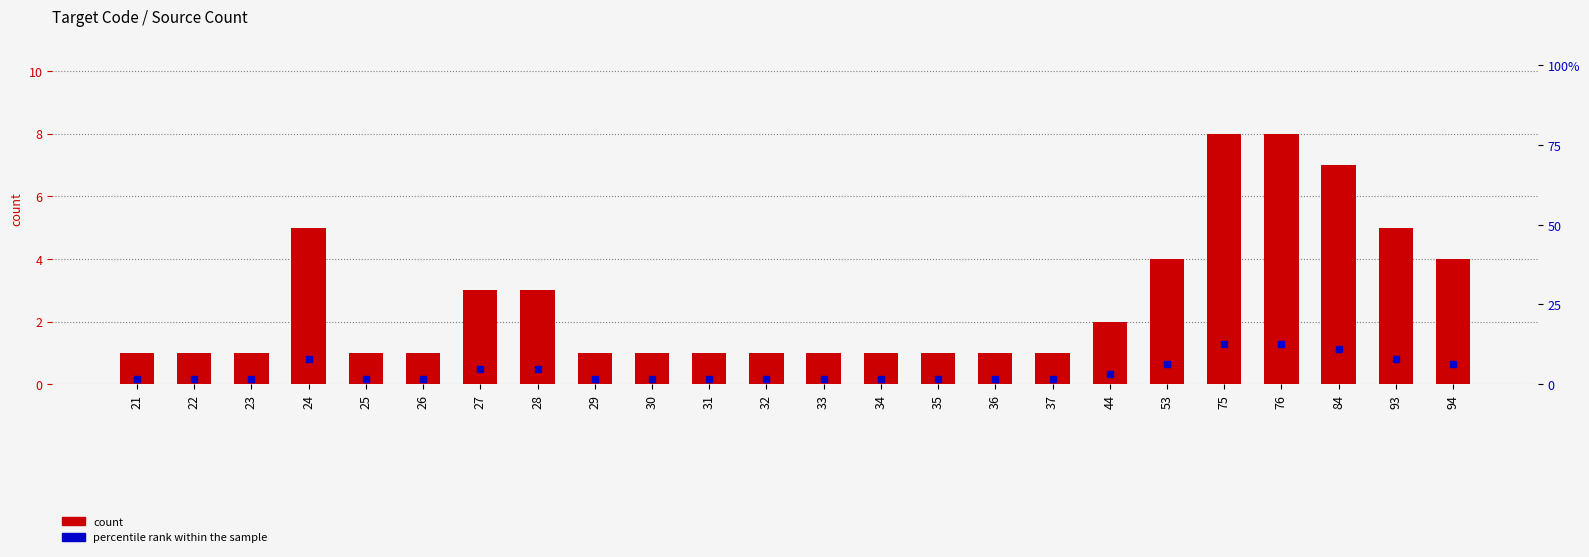

What is the sum of the percentile rank within the sample values at 24 and 23?

9.5